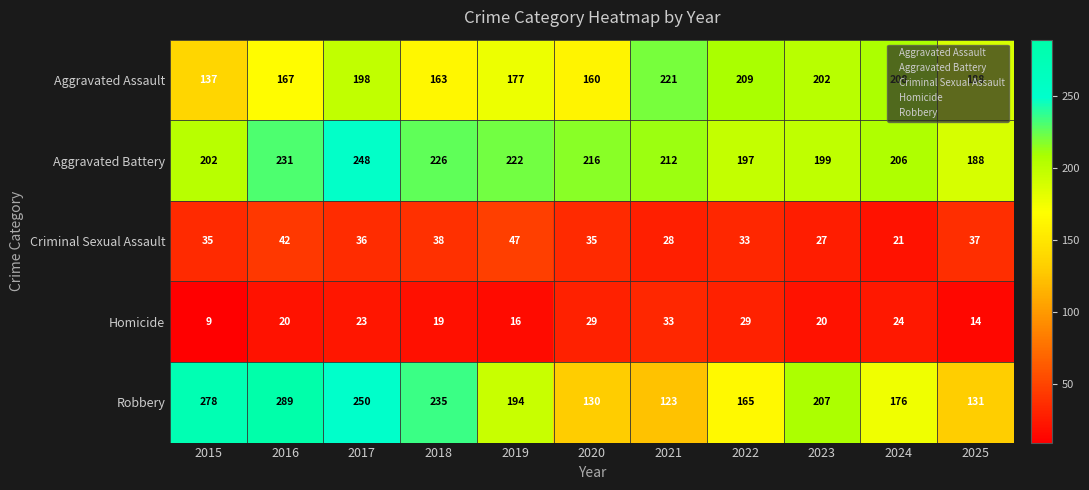

The Robbery series shows 254 at 2019. True or false?

False